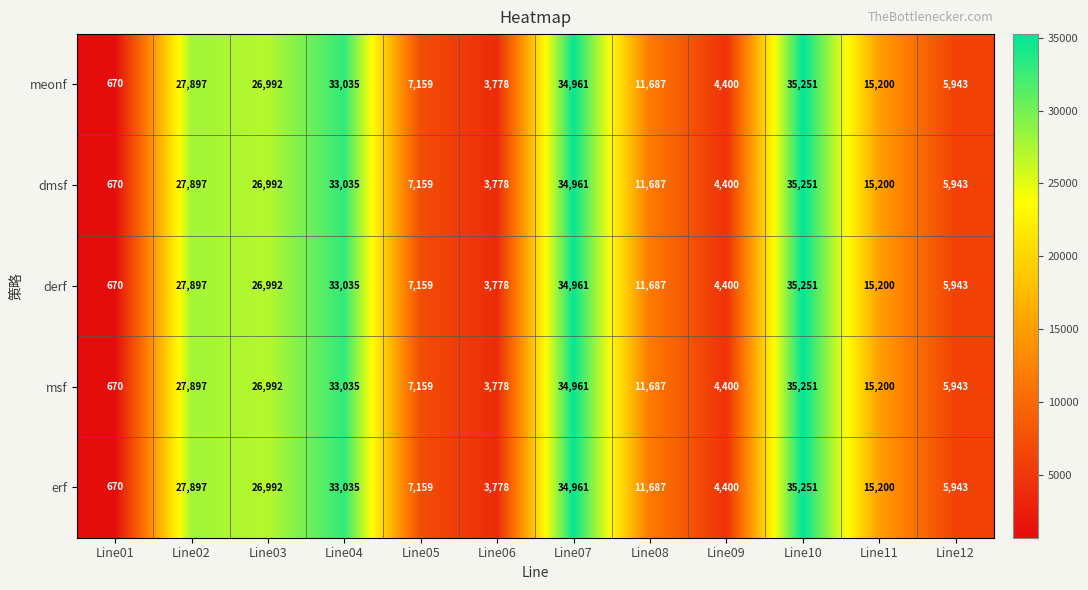

The value of dmsf at Line03 is 26992. True or false?

True